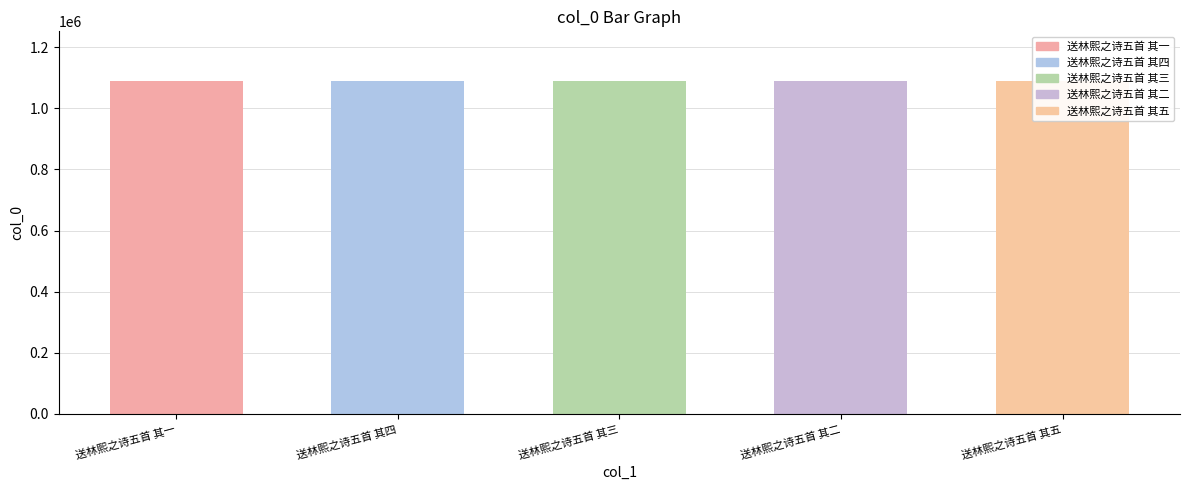

How many values are below 1088188?

2